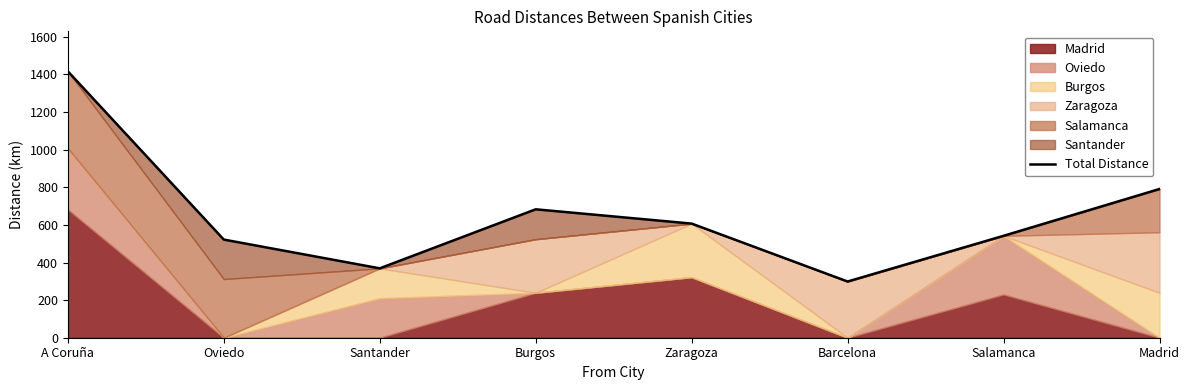

Where does the data first go above 607?

A Coruña